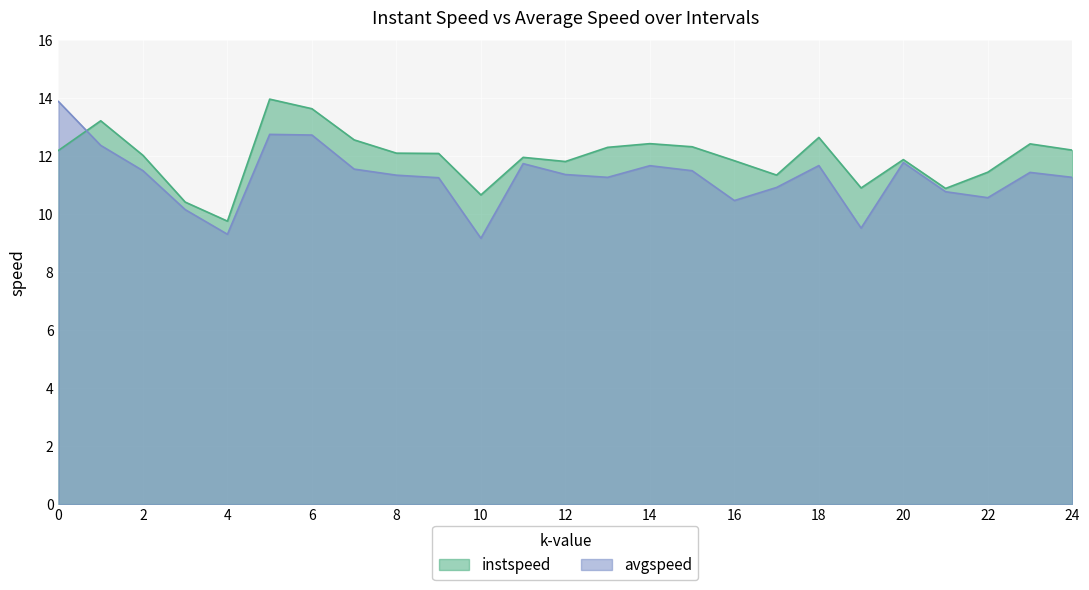

At which label is avgspeed closest to 11?

17